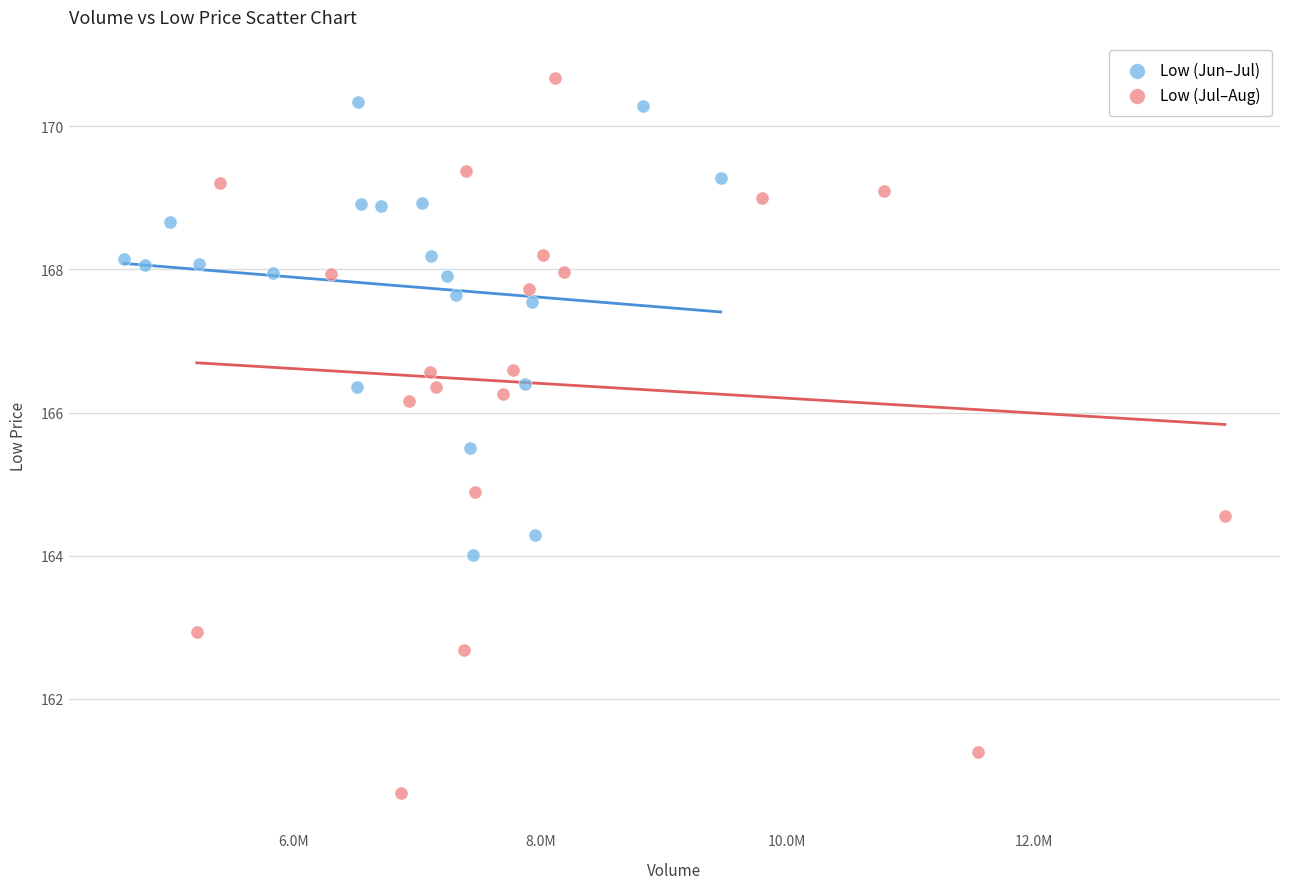

Which series contains the lowest Y value?

Low (Jul–Aug)